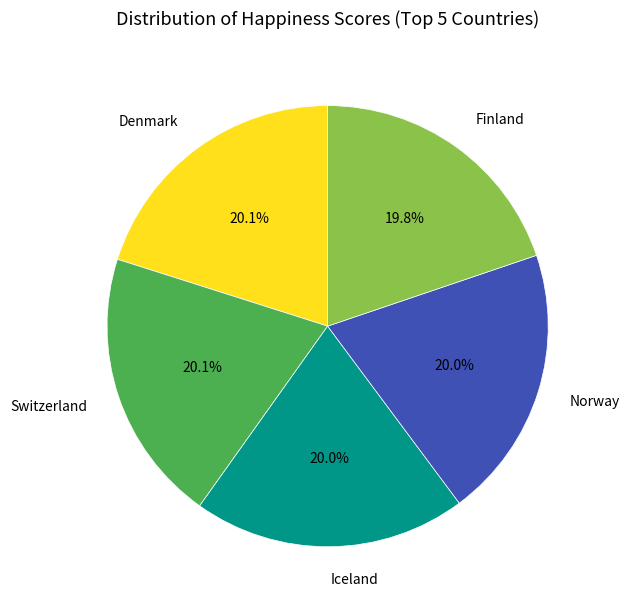

Is there any slice that represents more than half of the pie?

No